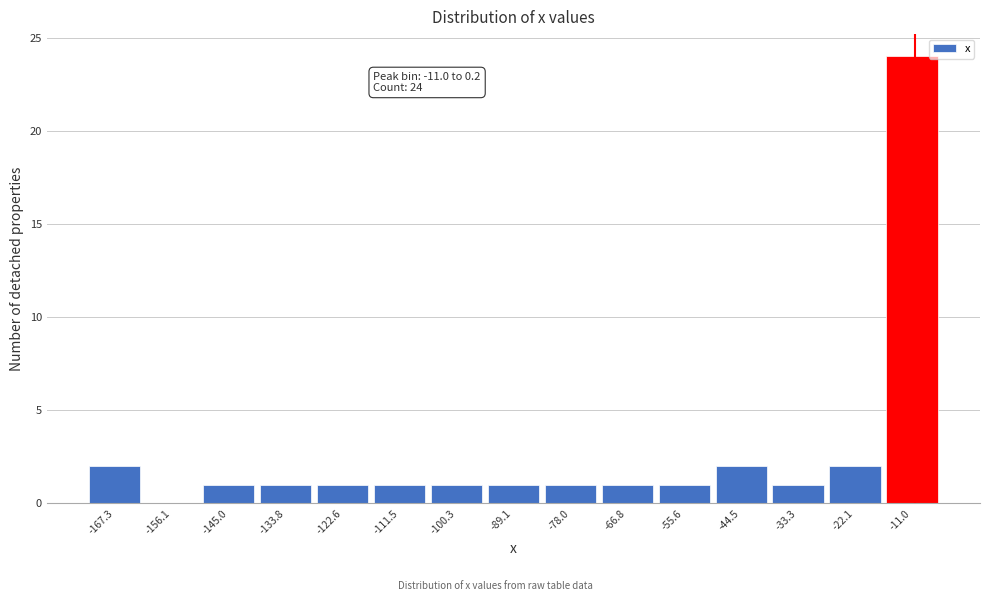

Reading left to right, what are all the values shown in this chart?

-167.3=2	-156.1=0	-145.0=1	-133.8=1	-122.6=1	-111.5=1	-100.3=1	-89.1=1	-78.0=1	-66.8=1	-55.6=1	-44.5=2	-33.3=1	-22.1=2	-11.0=24